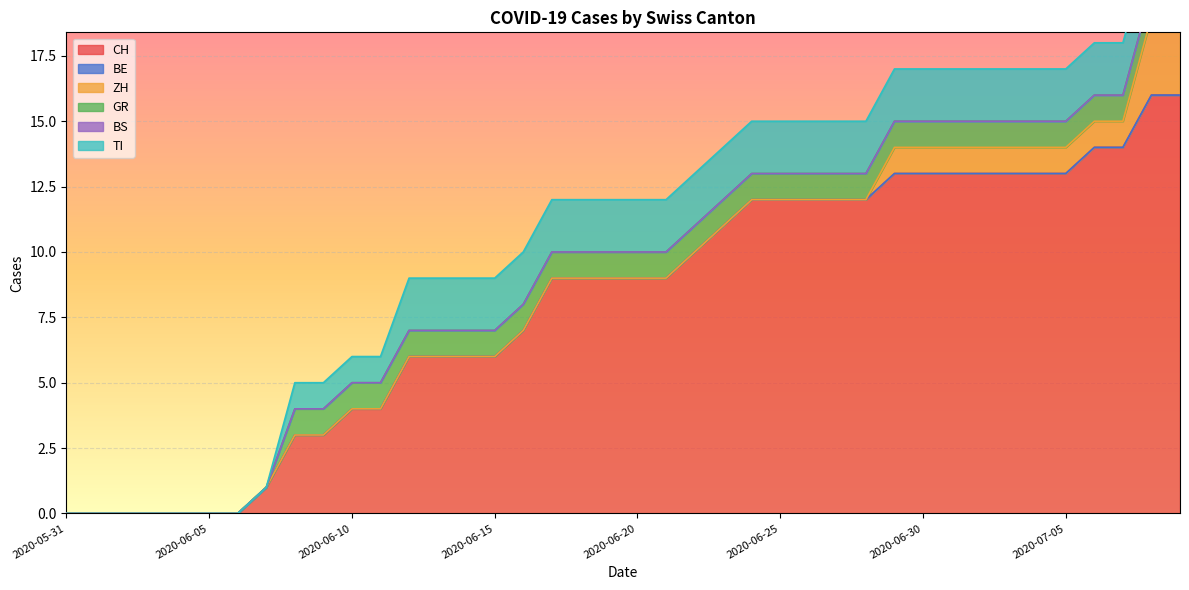

What is the spread (max minus min) of values at 2020-06-14?

6